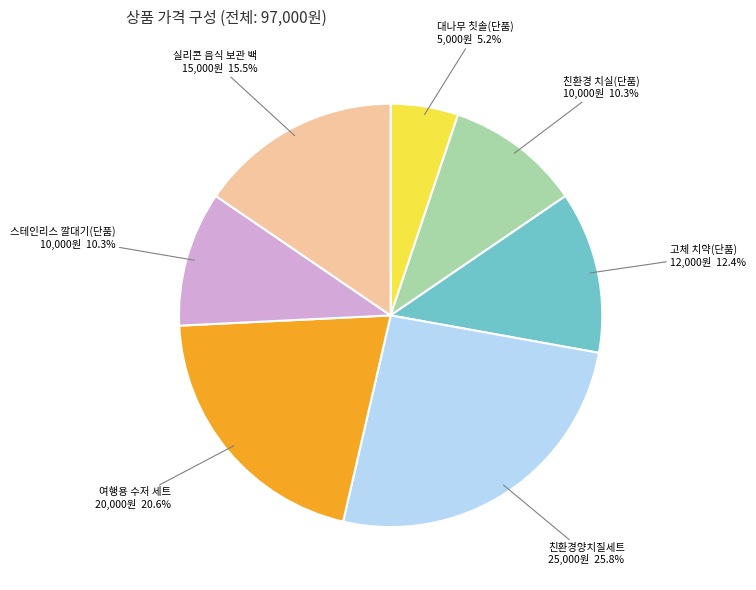

To the nearest percent, what is the average slice percentage?

14%